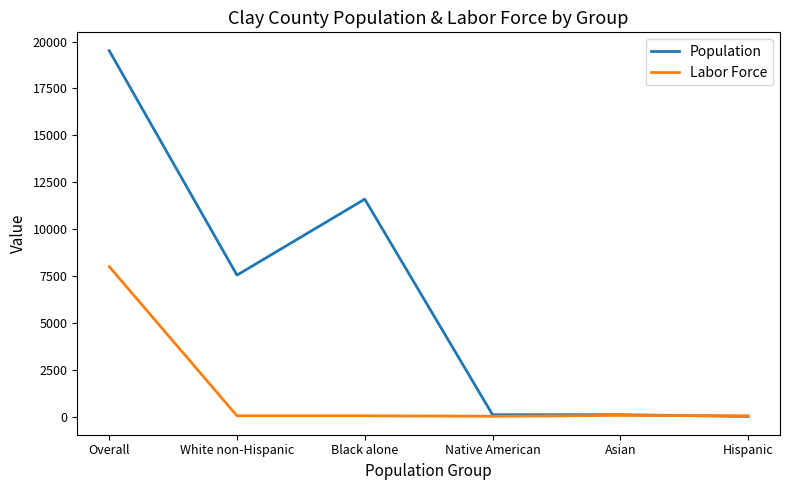

List the series in order of their peak value, lowest first.

Labor Force, Population